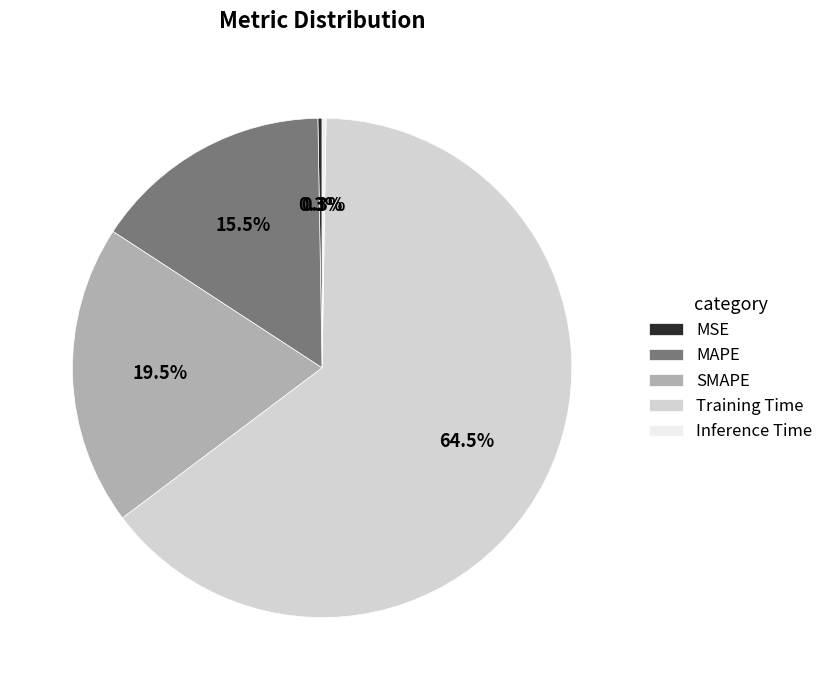

Which category has the biggest portion of the pie?

Training Time